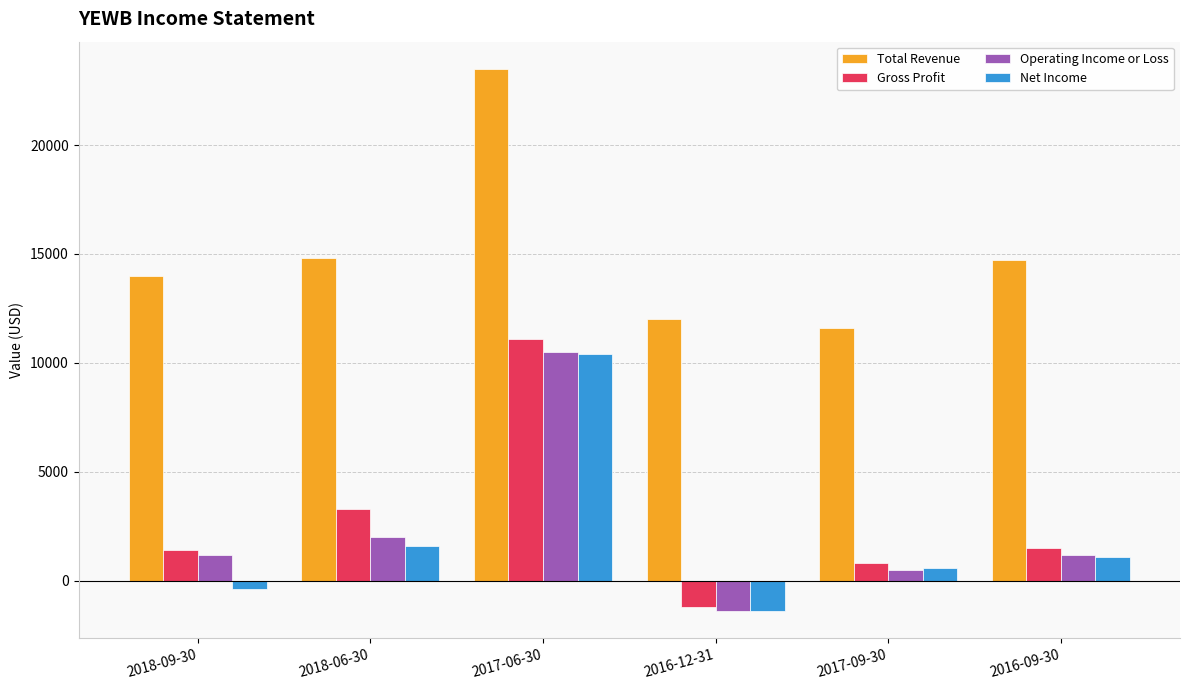

At which label is Operating Income or Loss closest to 4550?

2018-06-30